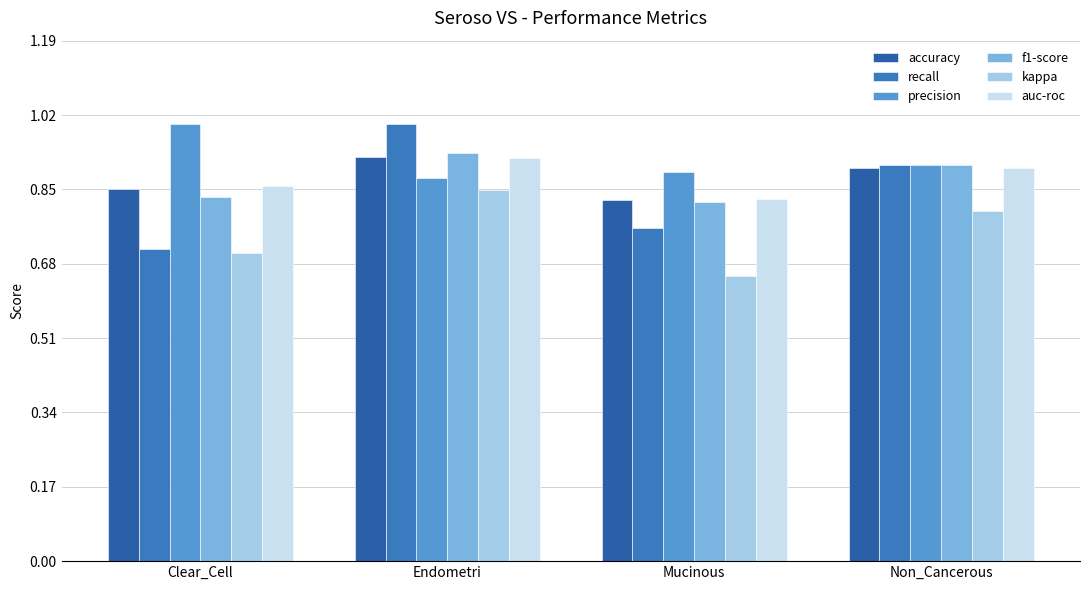

How many bars are there in each group?

6